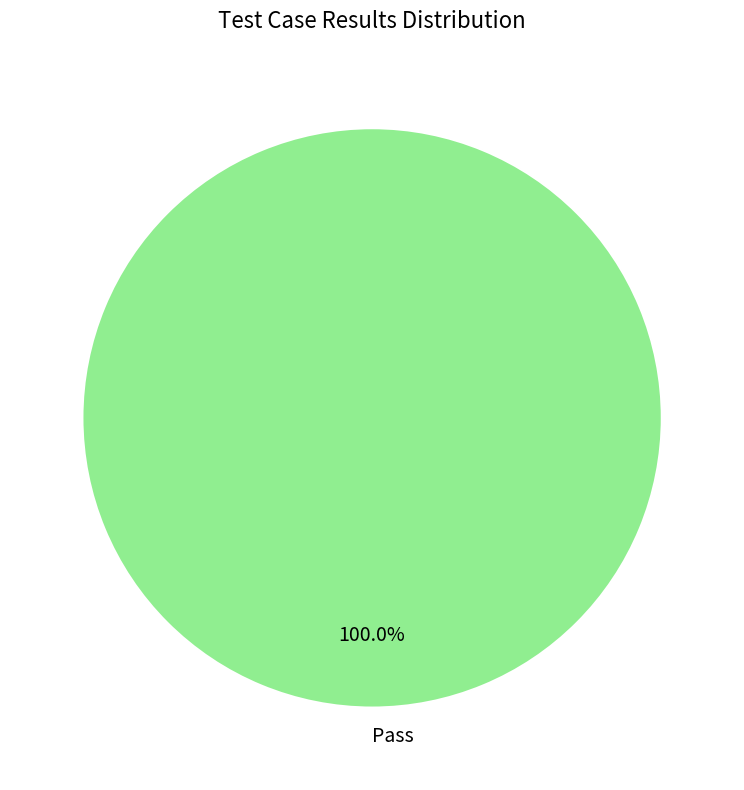

Which category accounts for the majority?

Pass